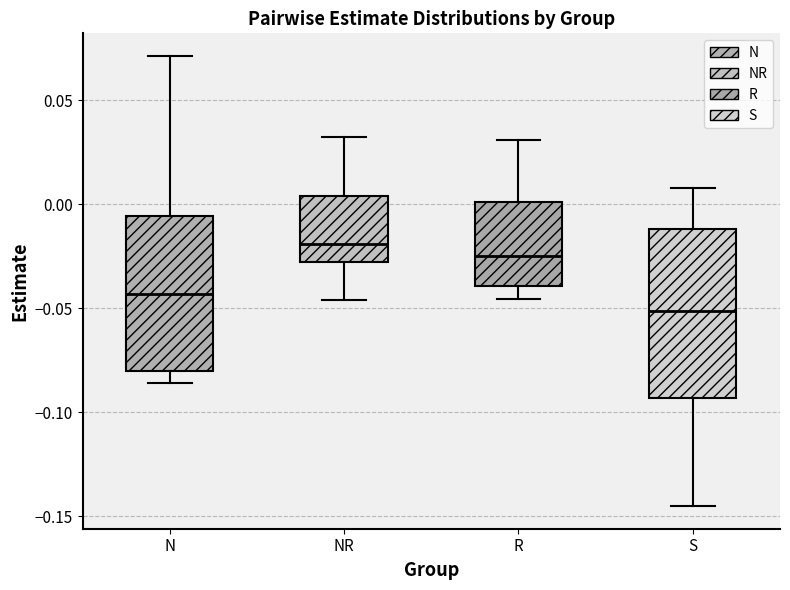

Where does the lower whisker of the box for R end on the y-axis? The values are not printed on the chart, so give them approximately, as read against the axis.

-0.045